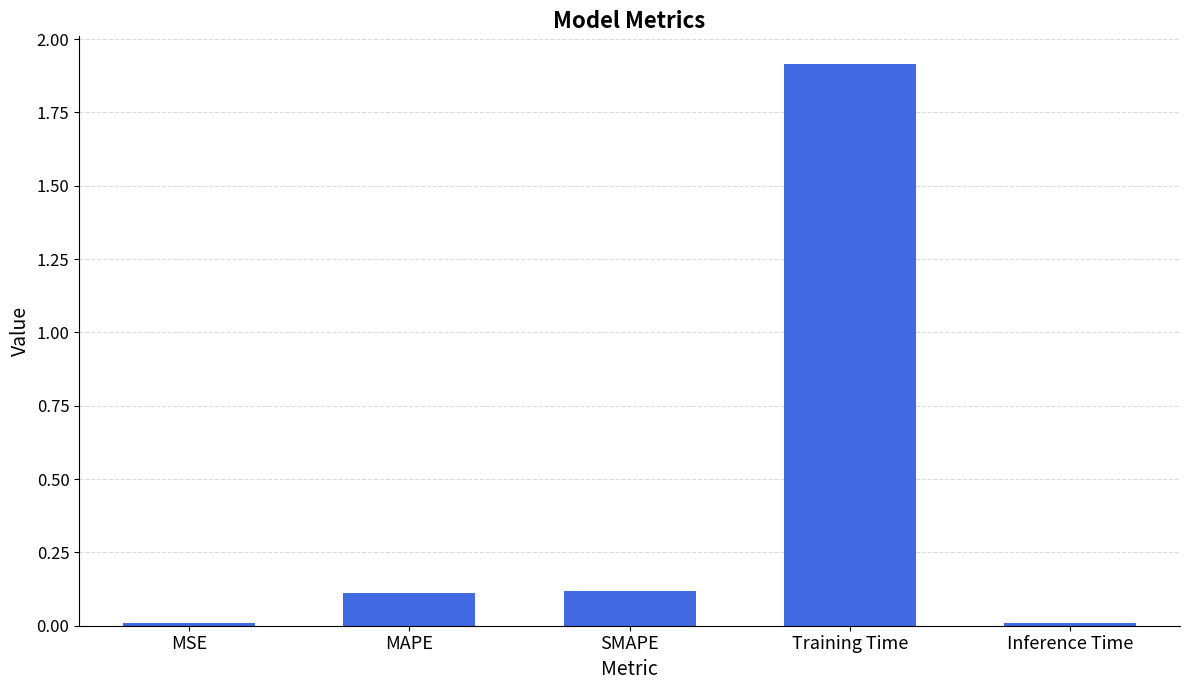

What is the change in value from SMAPE to Training Time?

+1.8